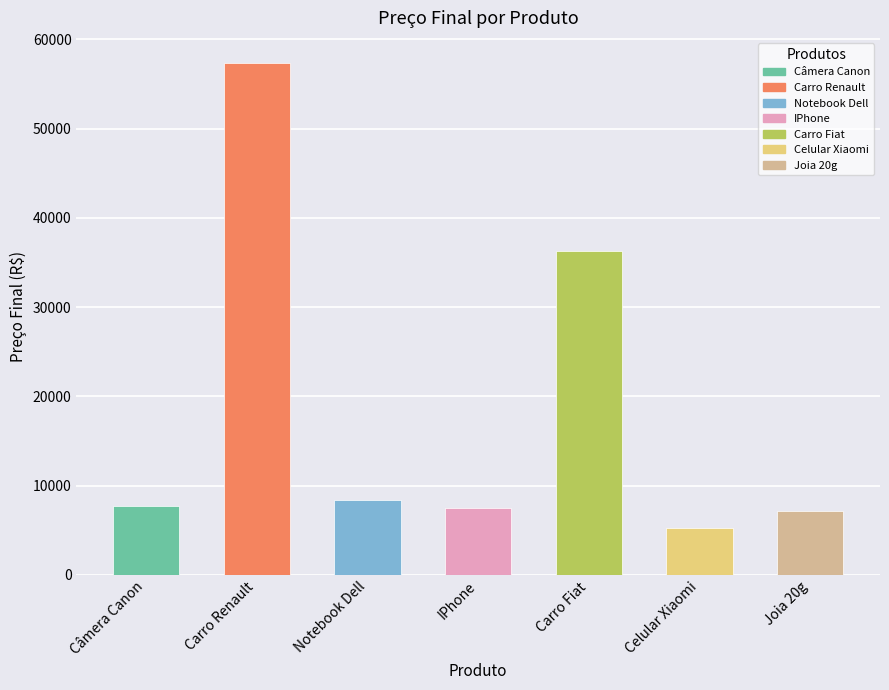

Is it true that the value at Joia 20g is 7147.5?

True